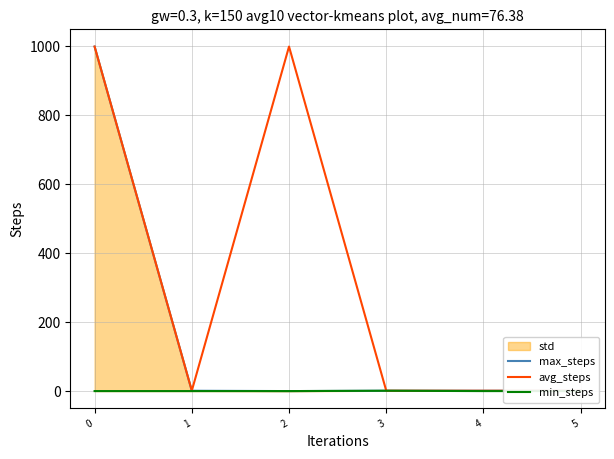

Which series has the widest spread of values?

max_steps